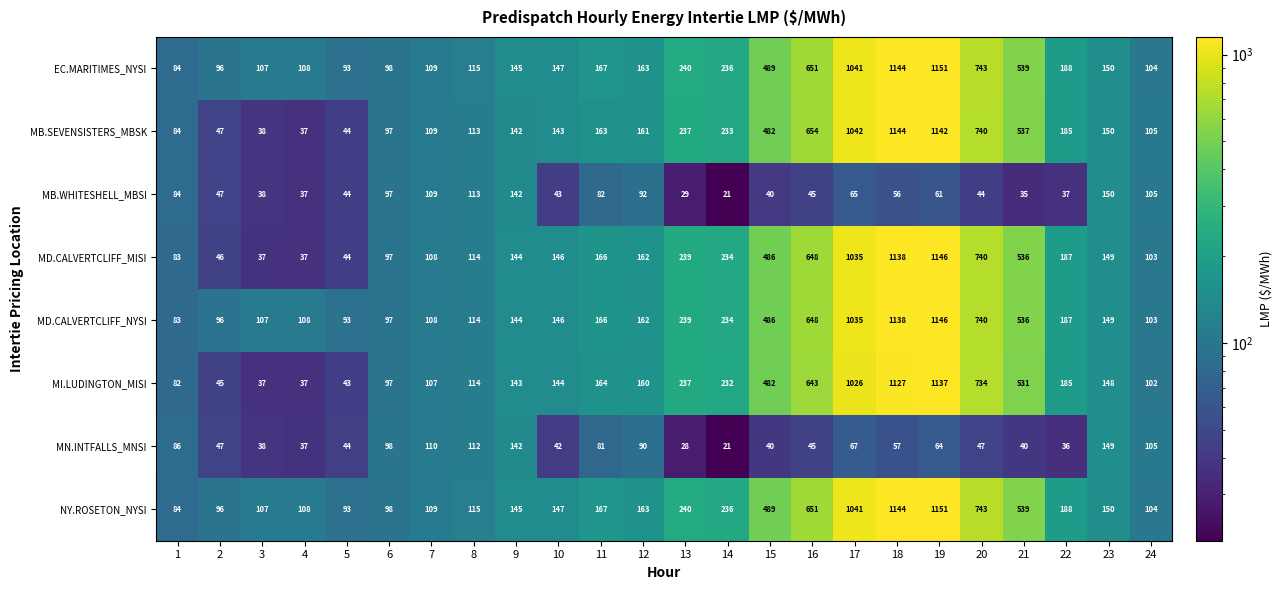

At which label is MB.SEVENSISTERS_MBSK closest to 590?

21